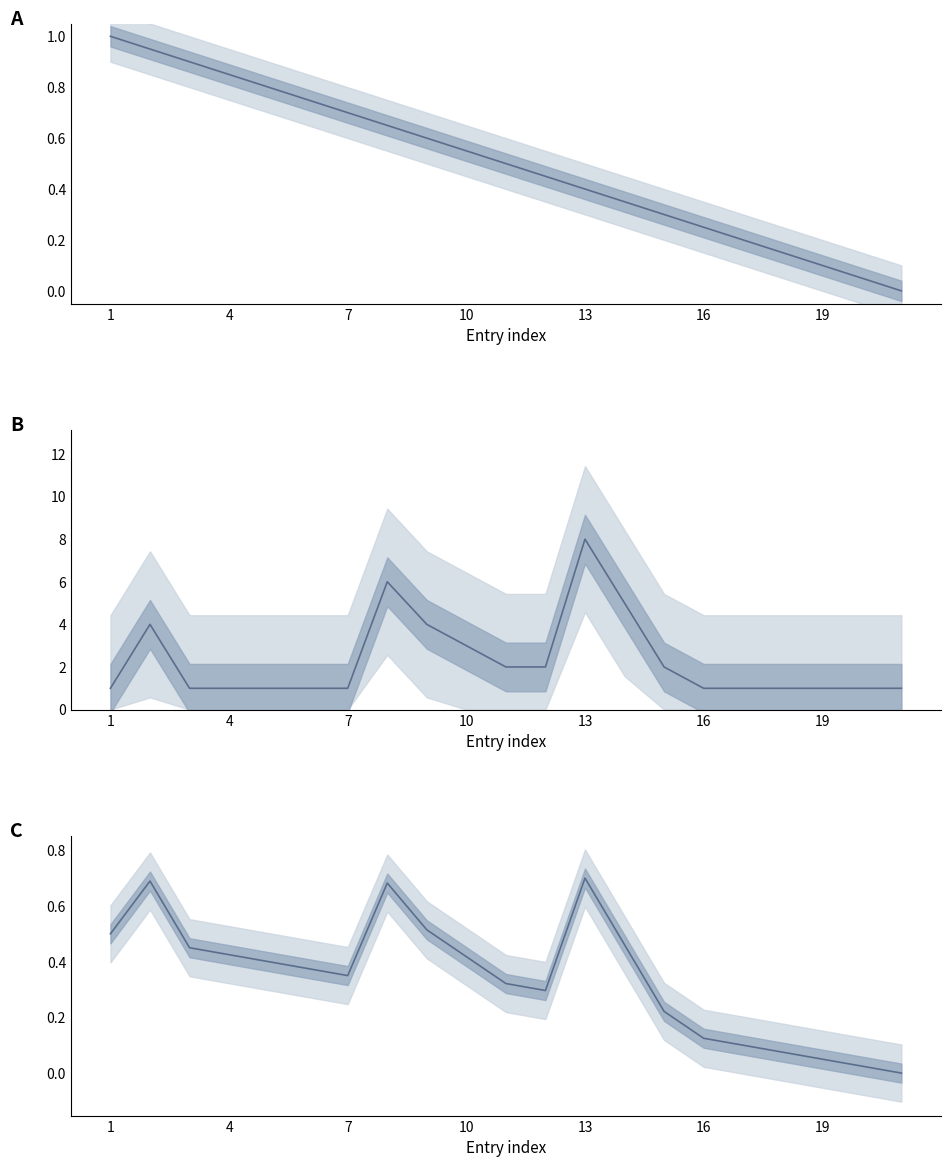

Is this an area chart (filled region under the line)?

No